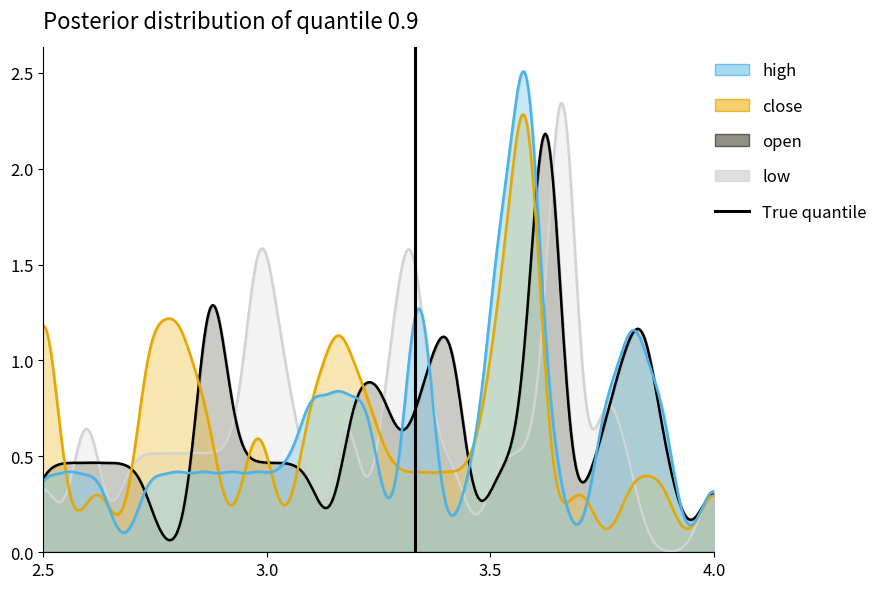

The value at 3.0 is 2. True or false?

False